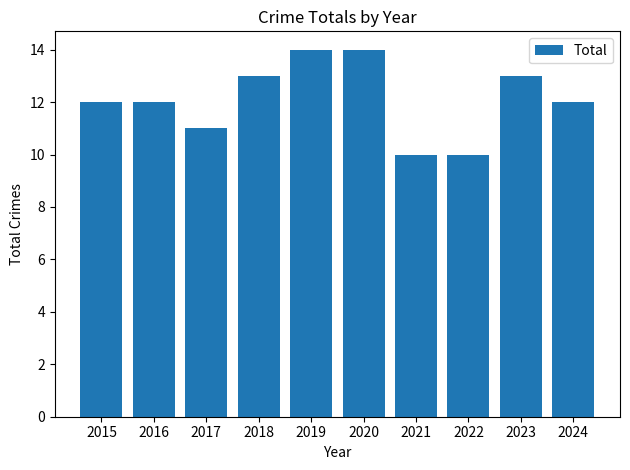

Approximately how many times larger is the value at 2024 compared to 2016?

1.0